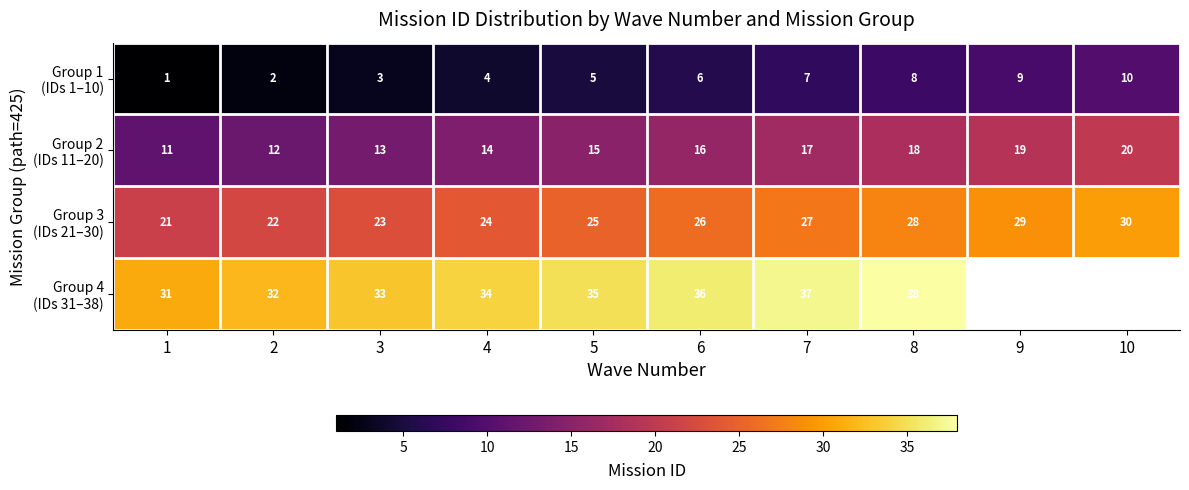

What is the total value across all series at 1?

64